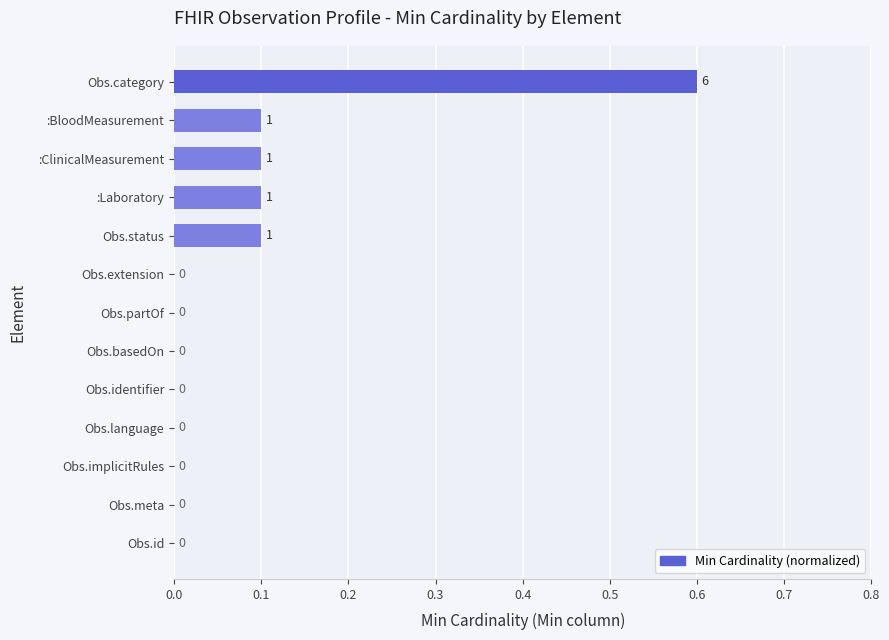

Which label corresponds to the largest value in the chart?

Obs.category